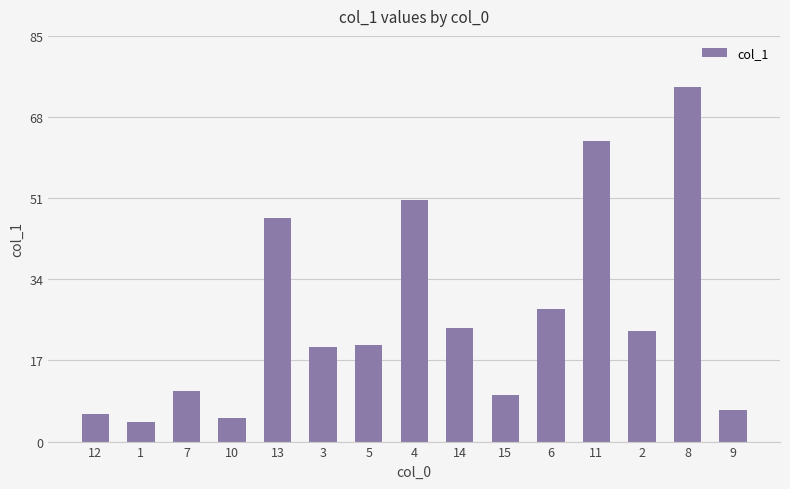

What is the change in value from 10 to 5?

+15.2